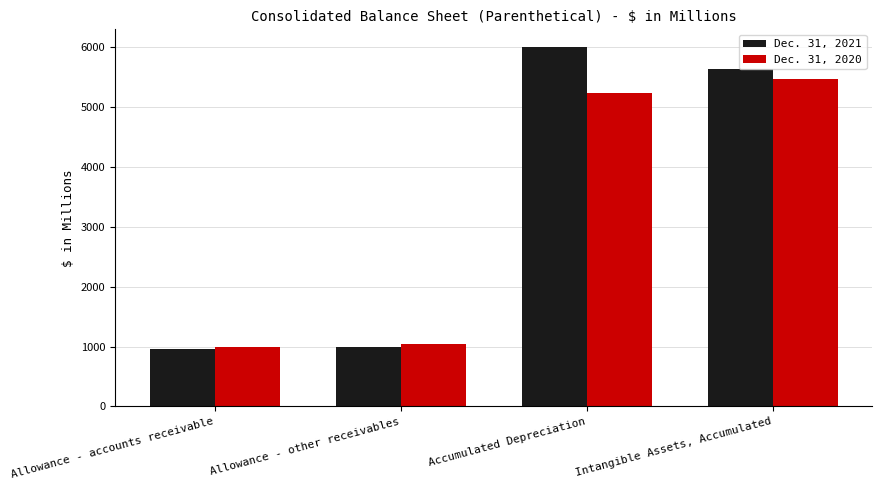

At Allowance - accounts receivable, list the series in order from largest to smallest.

Dec. 31, 2020, Dec. 31, 2021